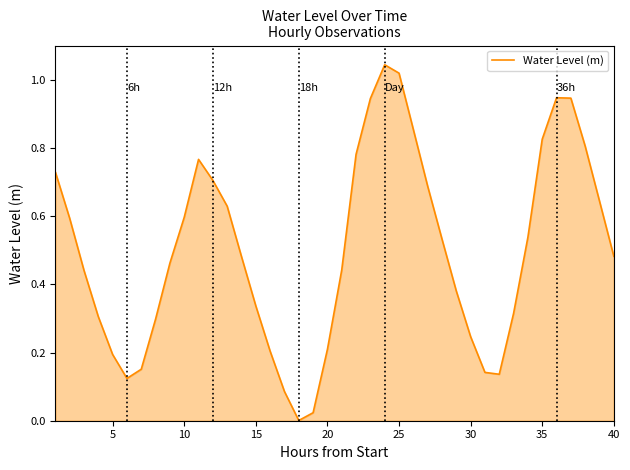

True or false: the data shows 0.8 at 40.

False